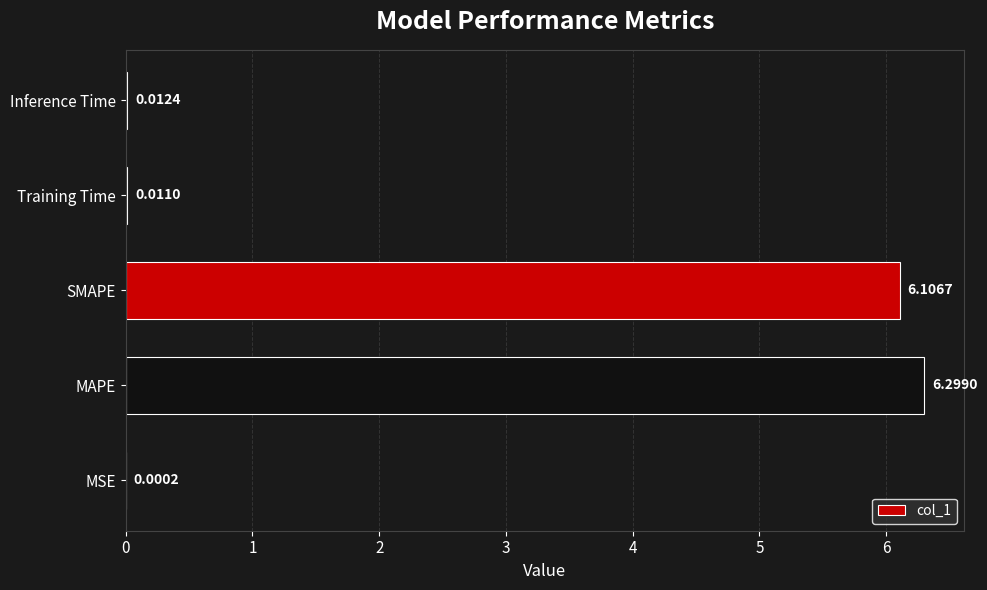

At which label is the value closest to 3?

Inference Time